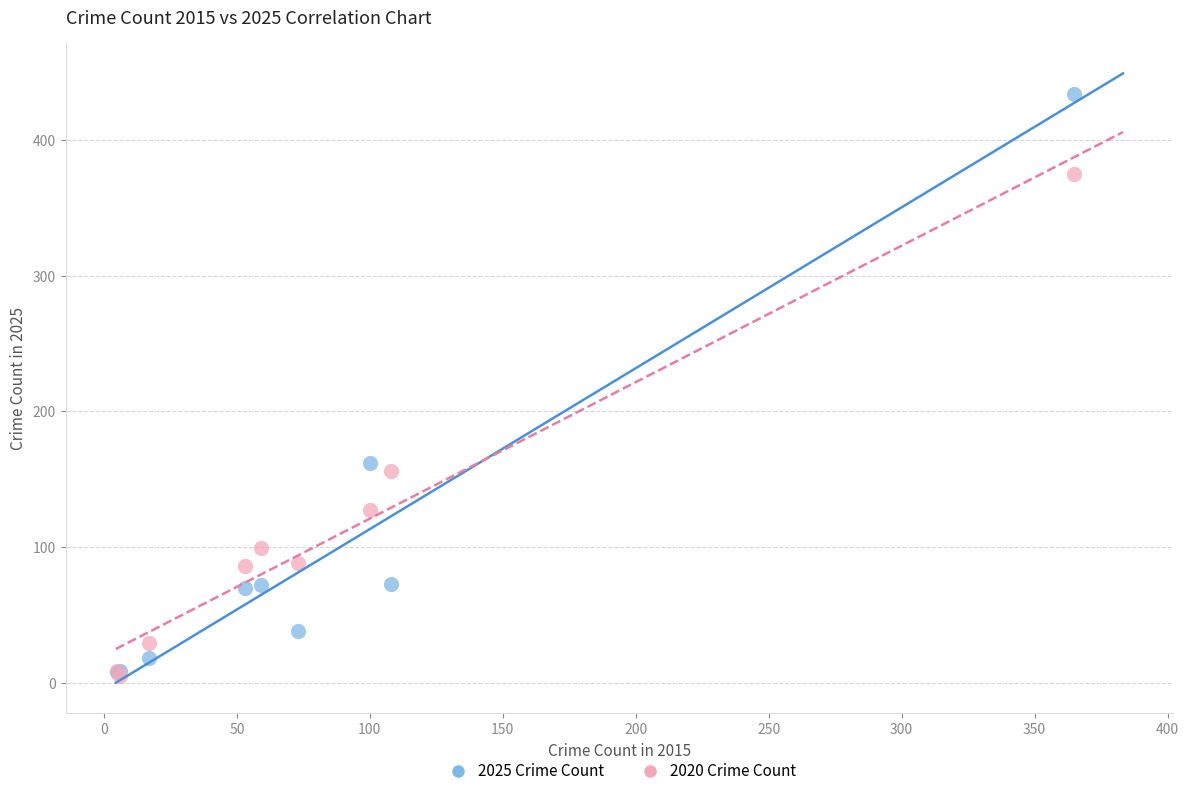

In the 2020 Crime Count series, what Y value is closest to 190?

156